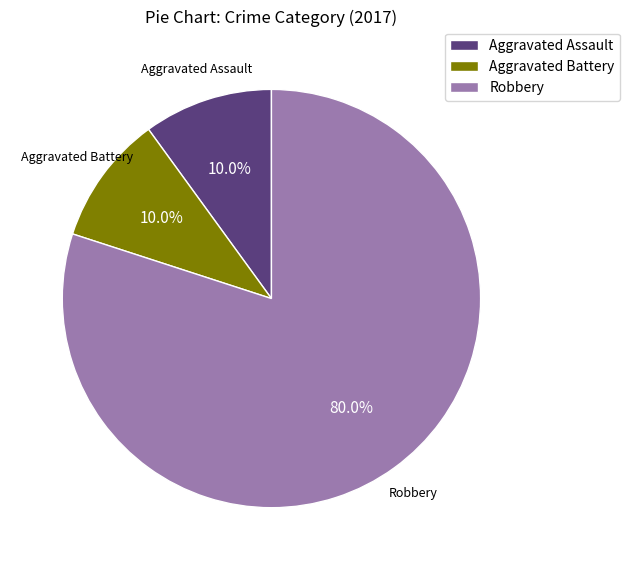

To the nearest percent, what portion does Aggravated Assault represent?

10%